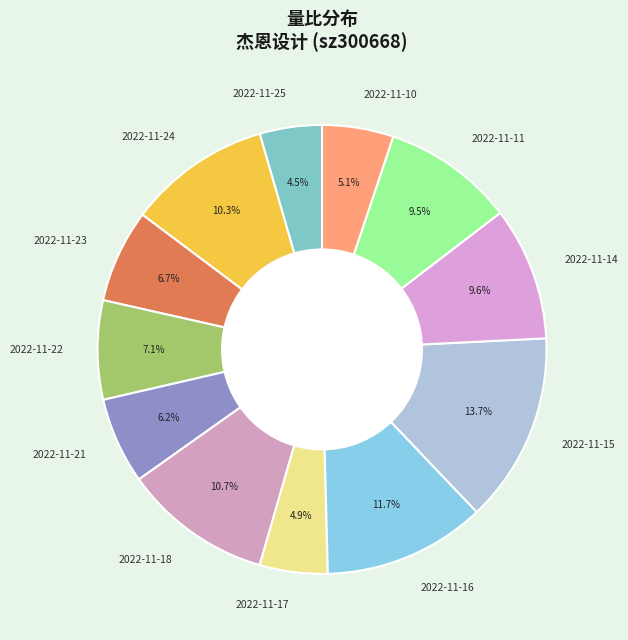

Does 2022-11-10 account for over 50% of the chart?

No